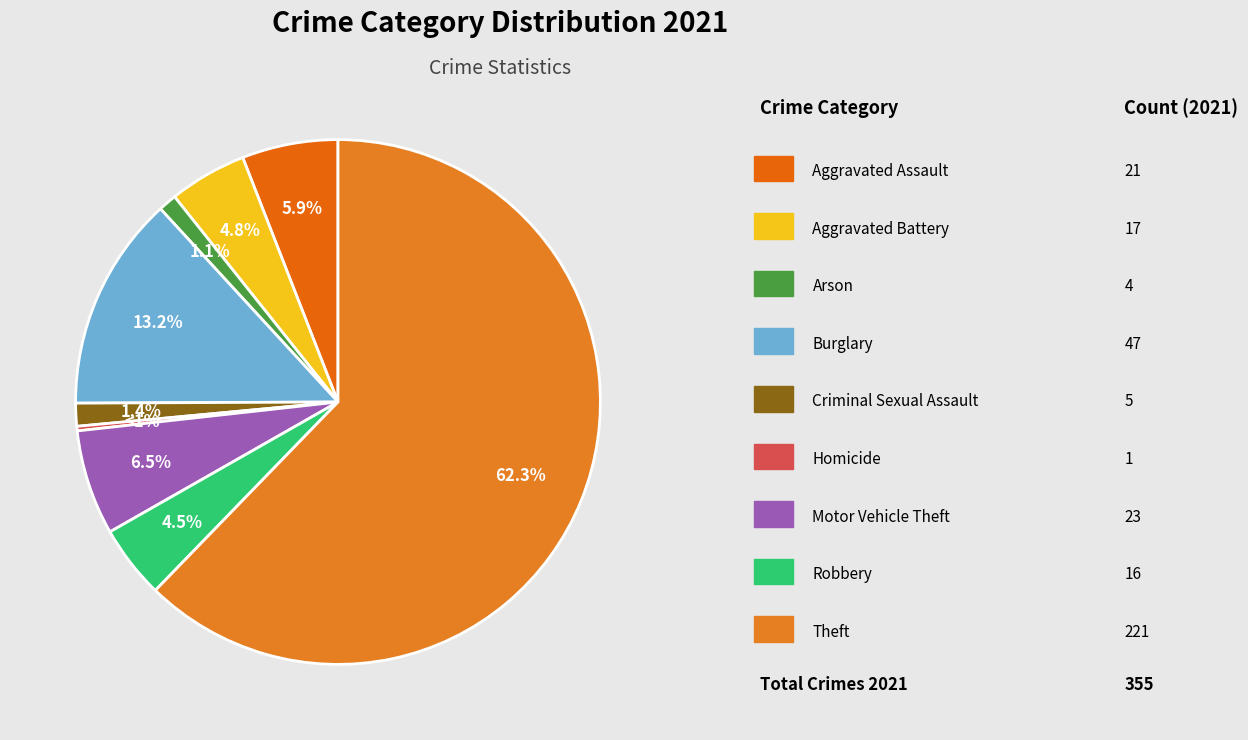

What is the change in value from Aggravated Assault to Aggravated Battery?

-4